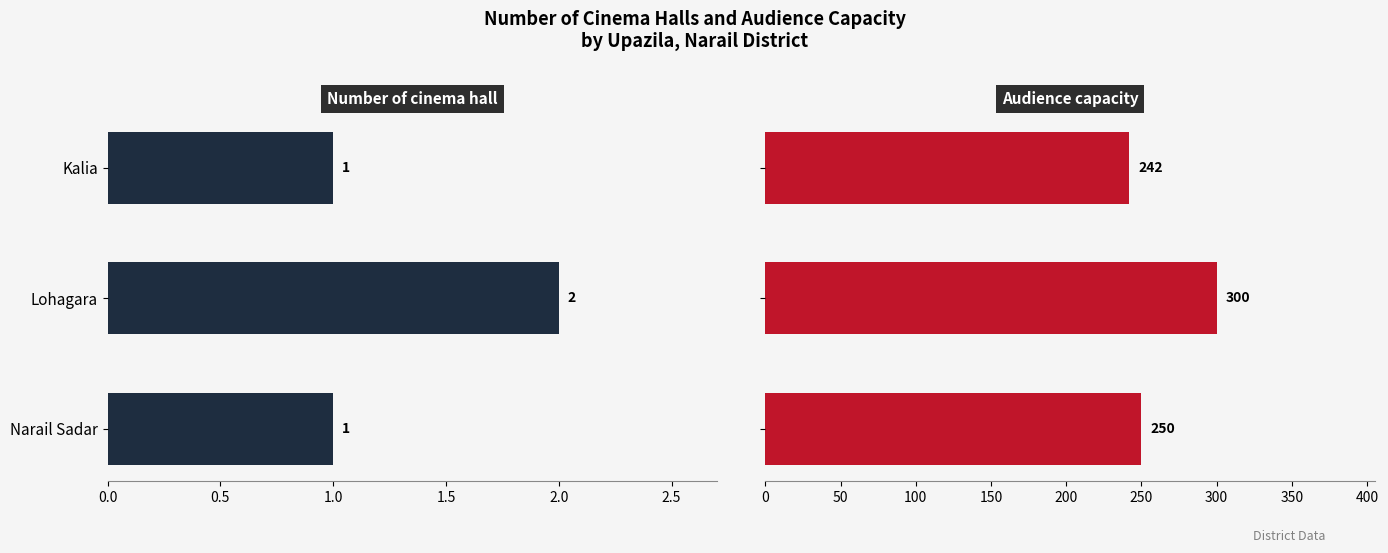

How many bars are there in total?

6